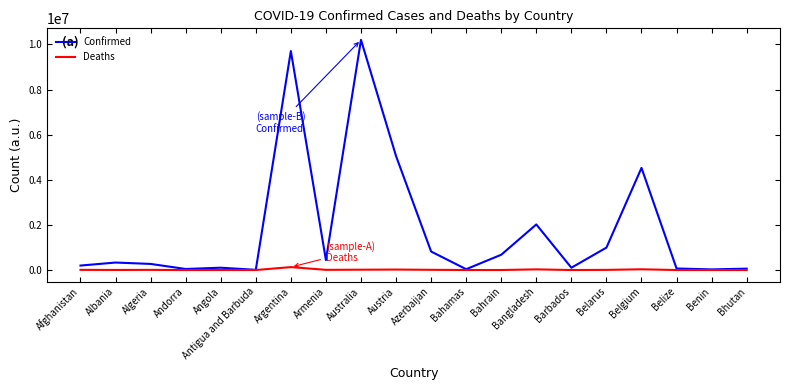

Which category has the highest value in the Confirmed series?

Australia